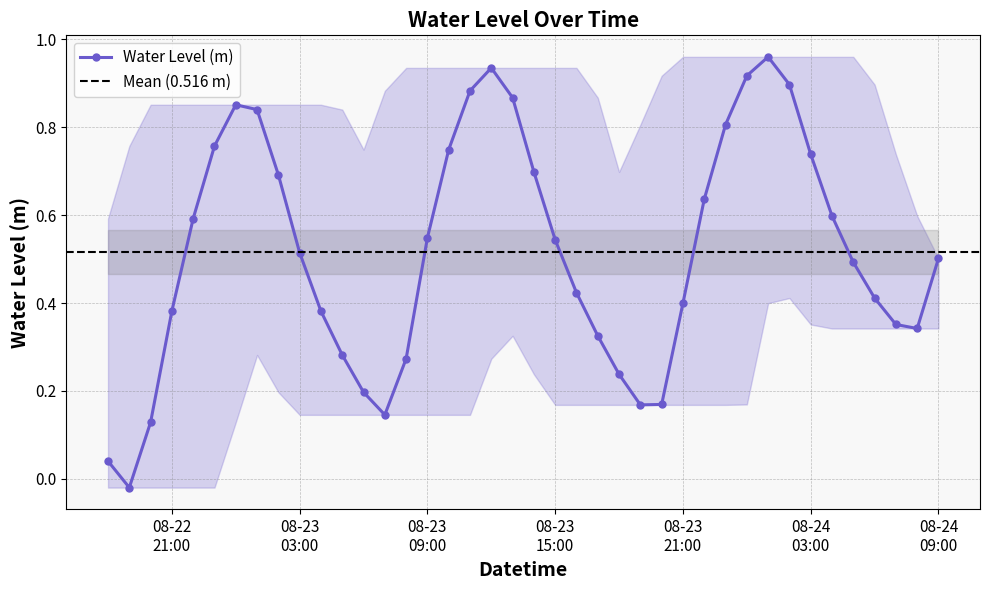

How many values are below zero?

1